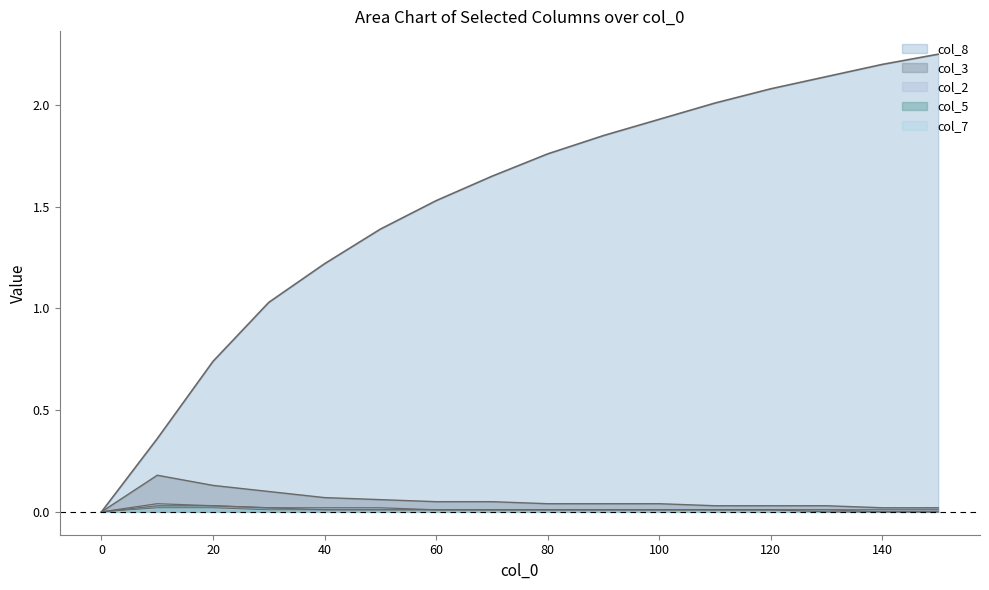

The col_2 series shows 0.0 at 0. True or false?

True